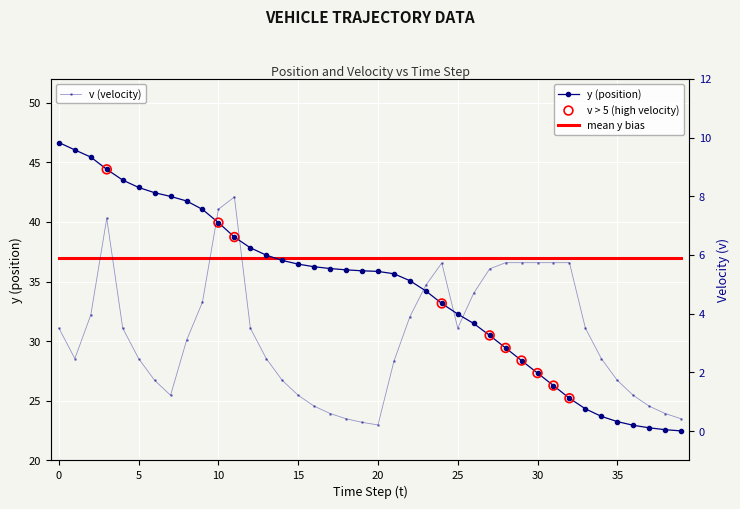

Which series contains the highest Y value?

y